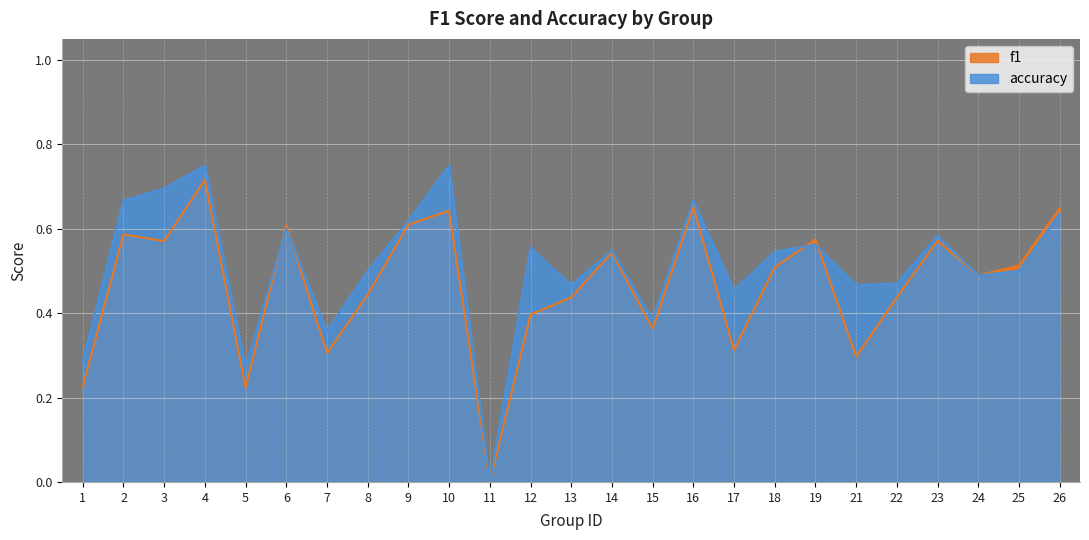

Rank the series by their average value, from highest to lowest.

accuracy, f1